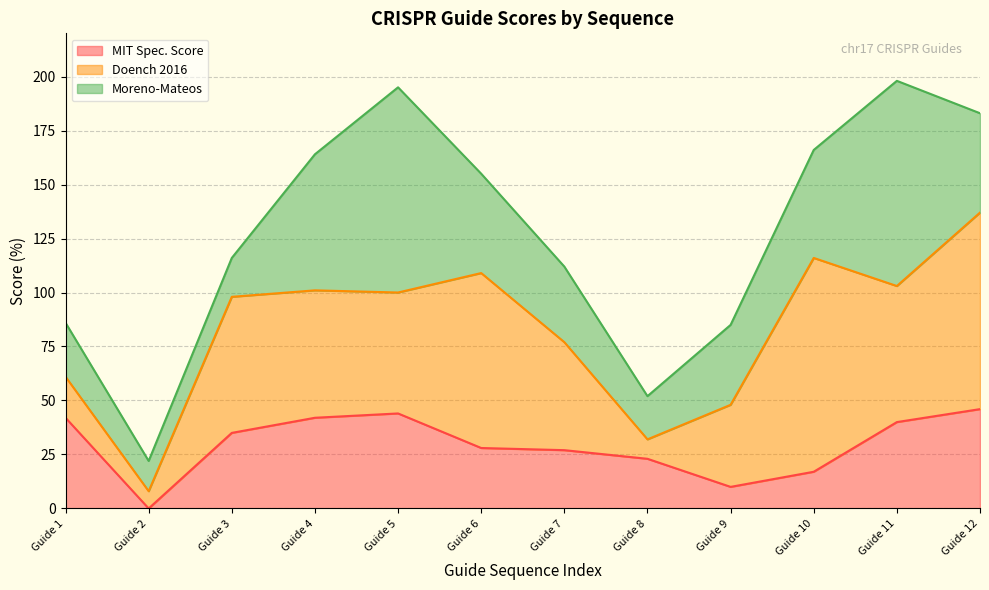

What is the sum of all MIT Spec. Score values?

354